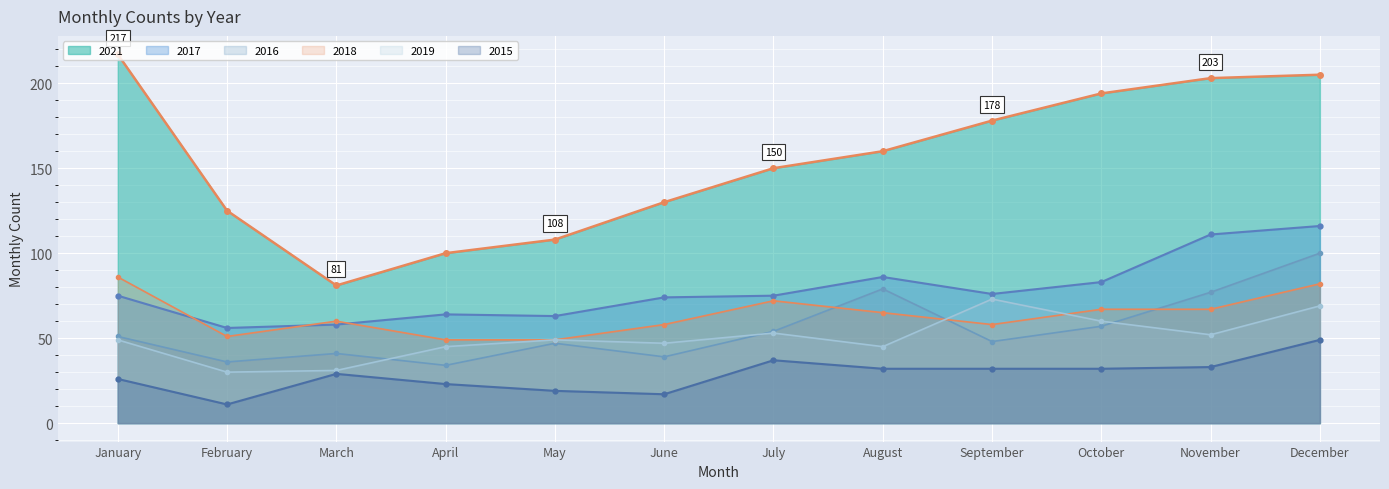

Is it true that 2019 equals 21 at January?

False